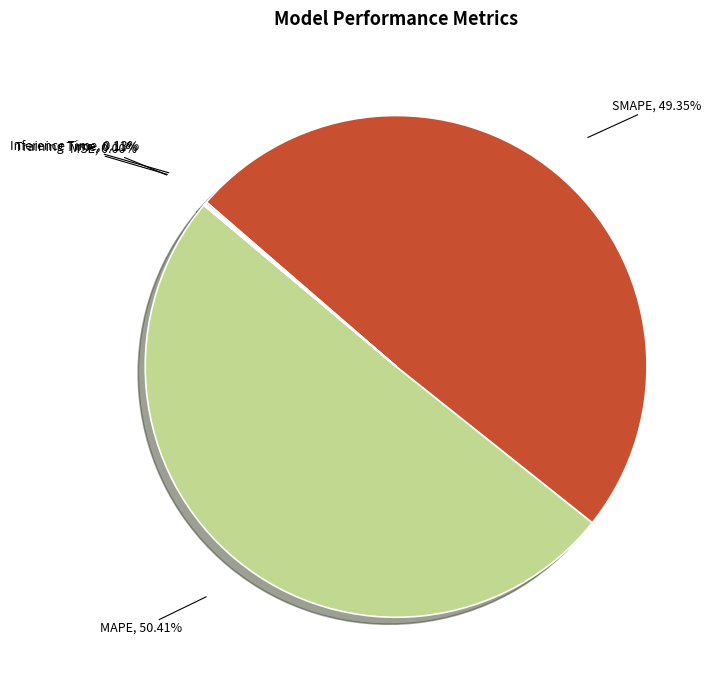

Which slice is the largest?

MAPE